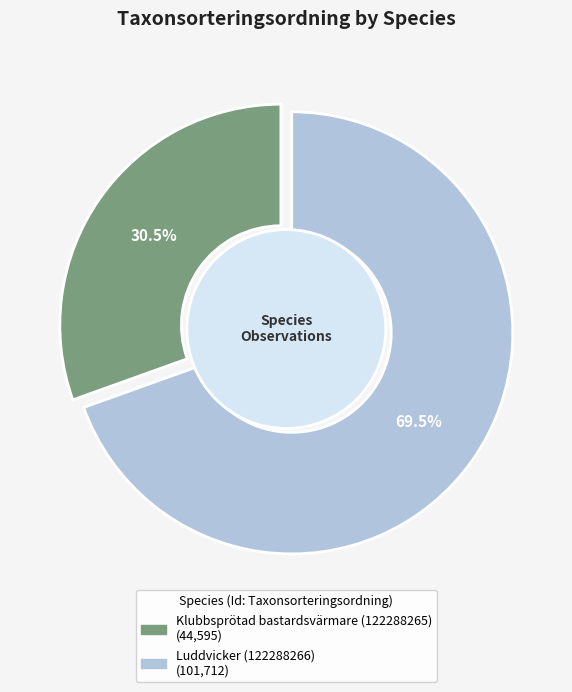

What is the ratio of the value at Klubbsprötad bastardsvärmare (122288265) to the value at Luddvicker (122288266)?

0.4